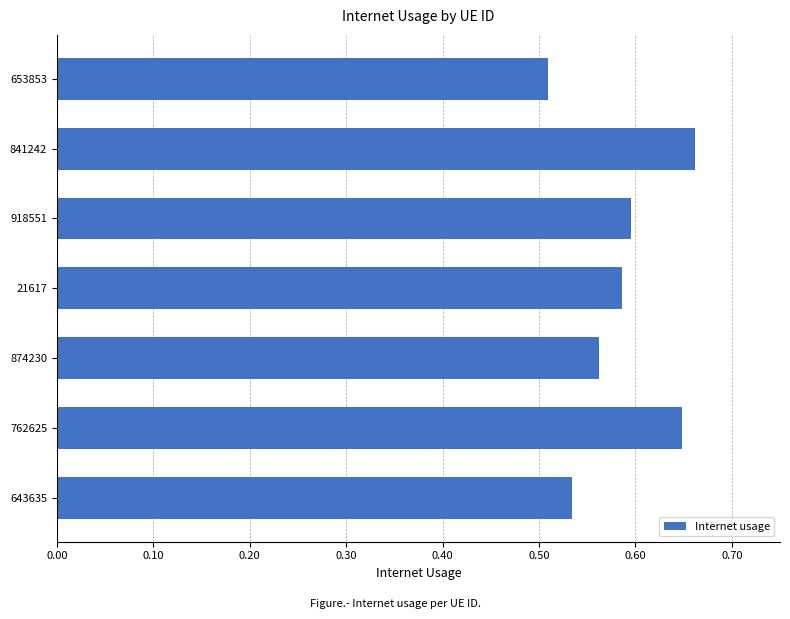

What is the difference between the maximum and minimum values?

0.2